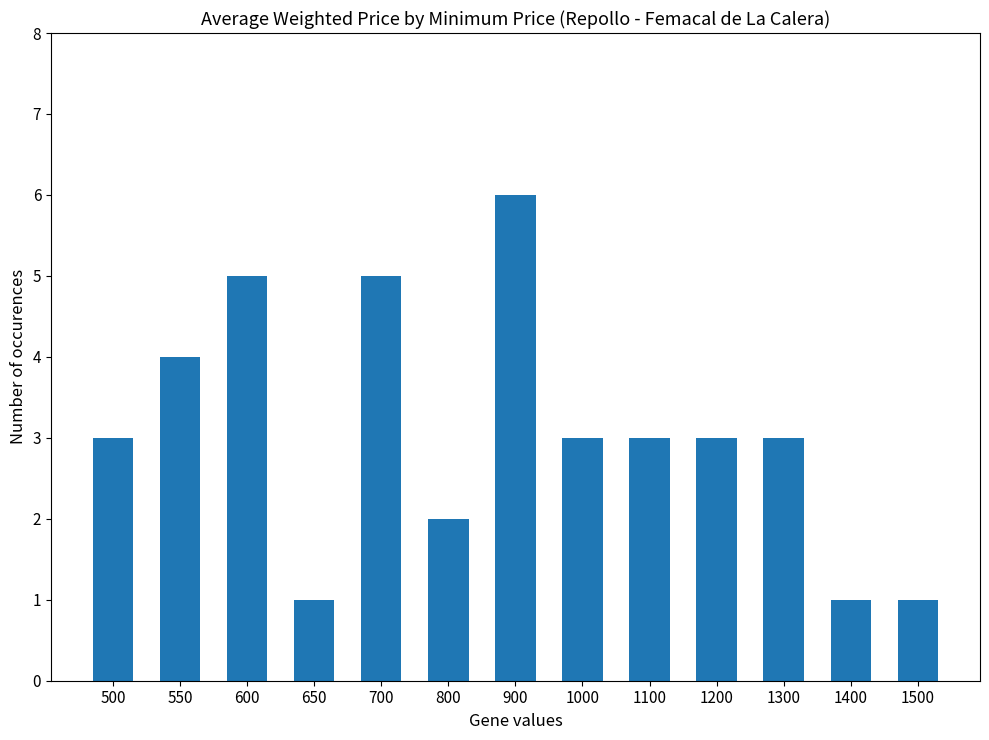

Reading left to right, list all the values displayed in this chart.

500=3	550=4	600=5	650=1	700=5	800=2	900=6	1000=3	1100=3	1200=3	1300=3	1400=1	1500=1